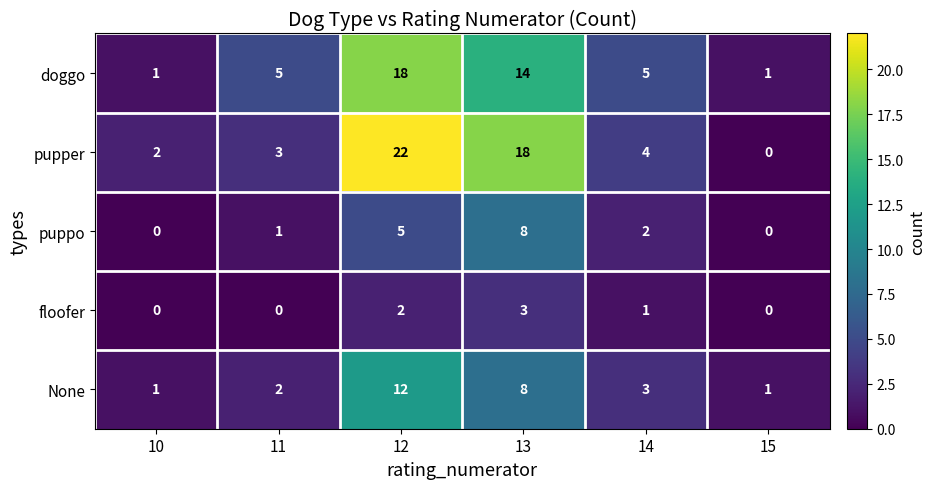

At which category is the sum across all series the highest?

12